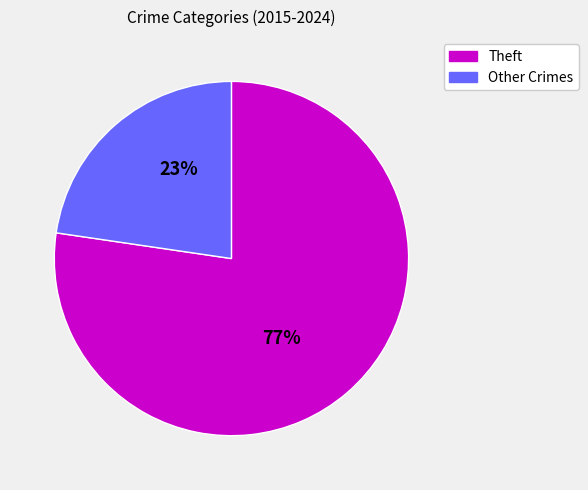

How many slices are in this pie chart?

2